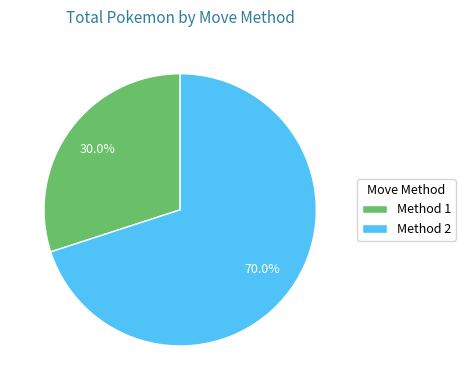

To the nearest percent, what is the difference between the Method 2 and Method 1 slice percentages?

40%